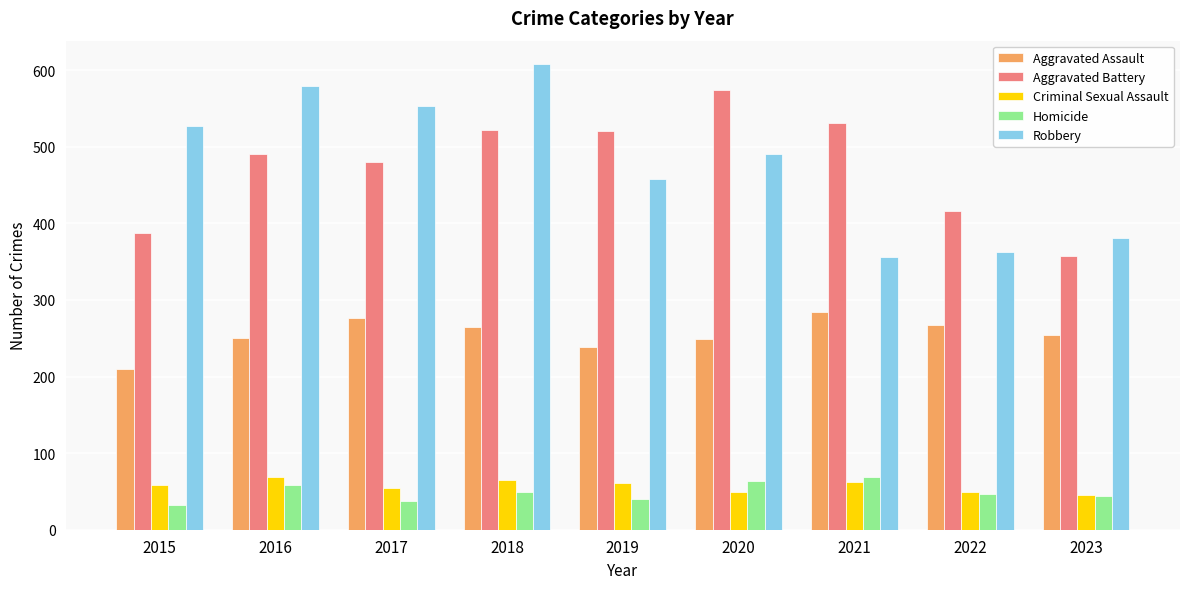

Between 2019 and 2023, which series saw the biggest shift?

Aggravated Battery